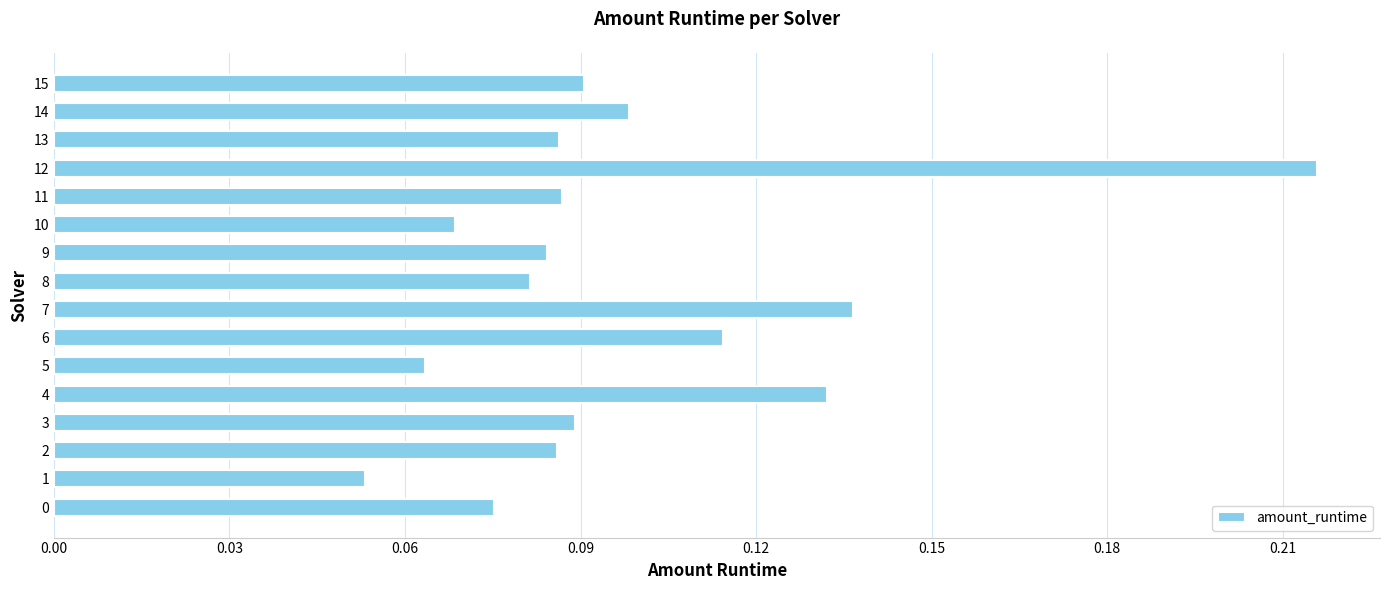

Between 8 and 7, which is larger?

7